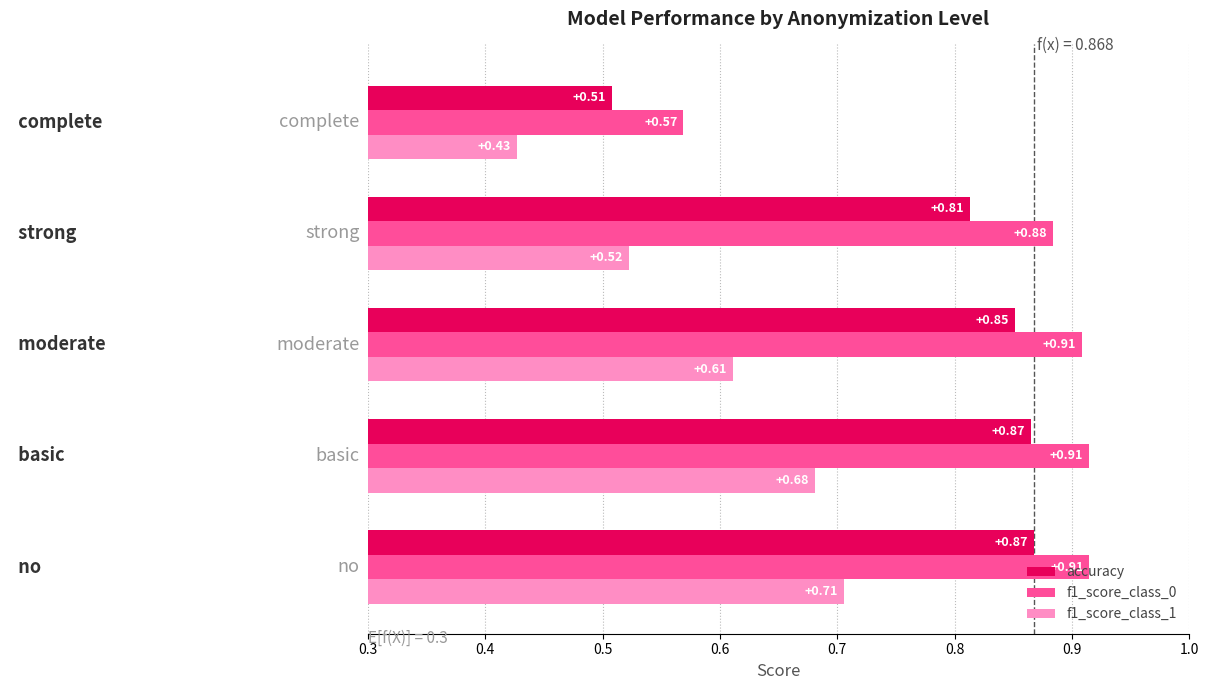

At how many categories does at least one series exceed 0?

5